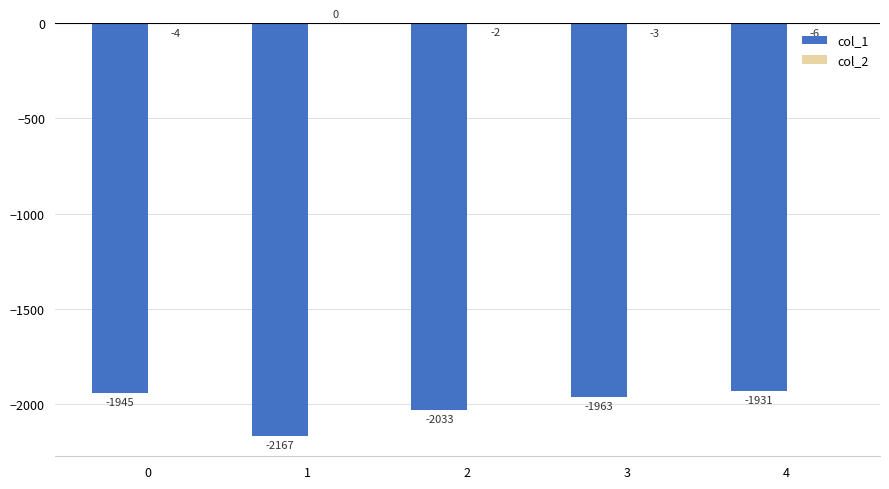

Which series changed the most between 2 and 3?

col_1